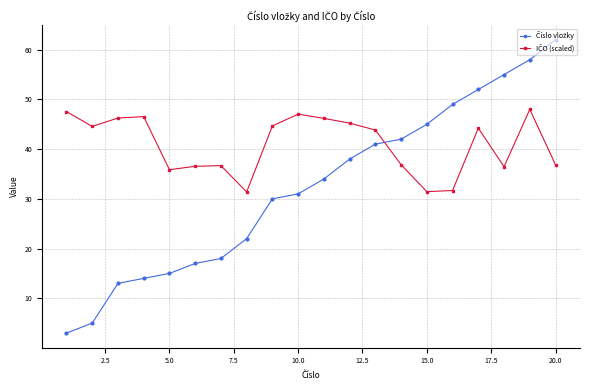

What is the minimum value shown in the chart?

3.0